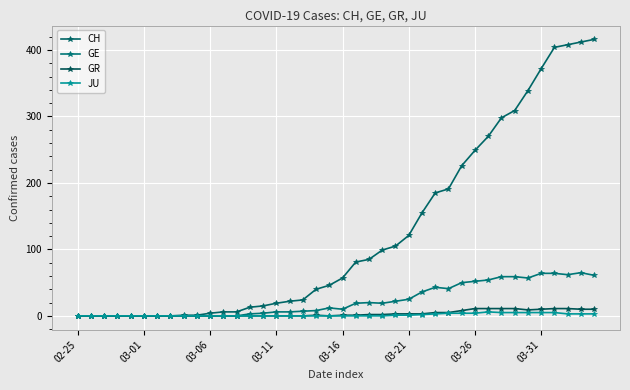

How many series are shown in this chart?

4